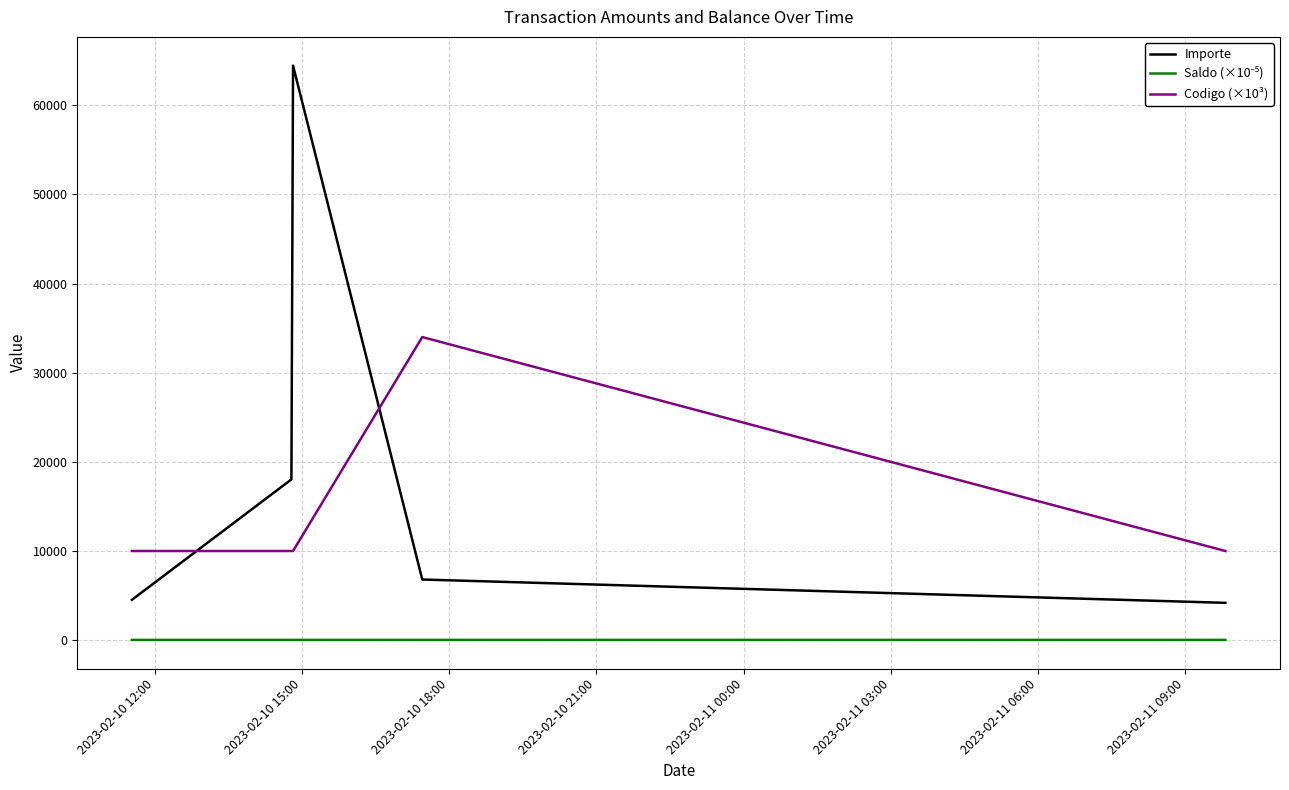

What is the highest value of the Codigo (×10³) series?

34000.0